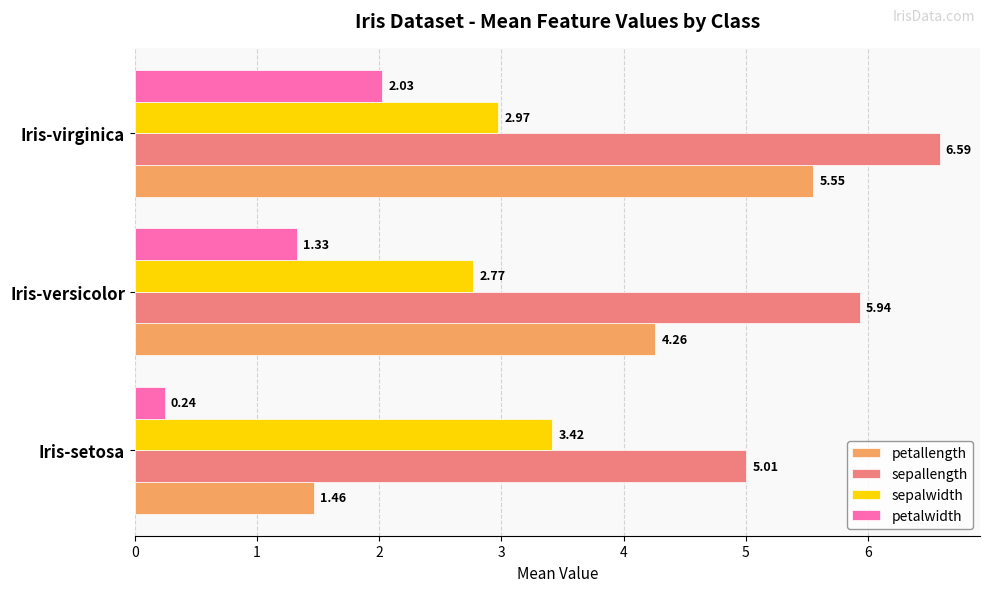

How many data points in petalwidth are less than 1?

1